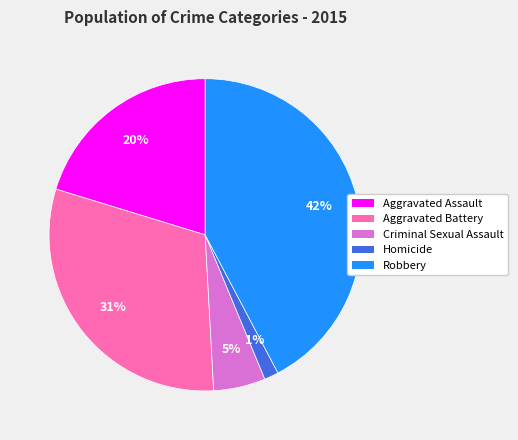

Do Criminal Sexual Assault and Aggravated Battery together represent more than half of the pie?

No